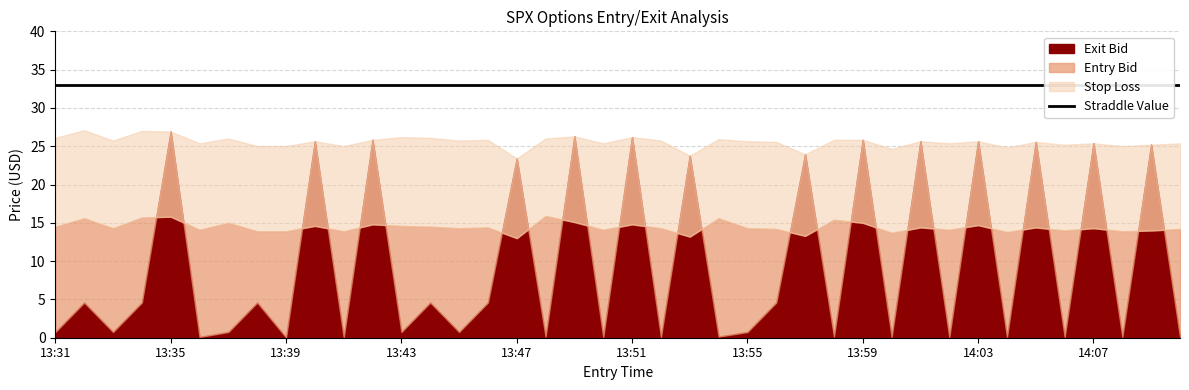

True or false: exit_bid and sl intersect in this chart.

False